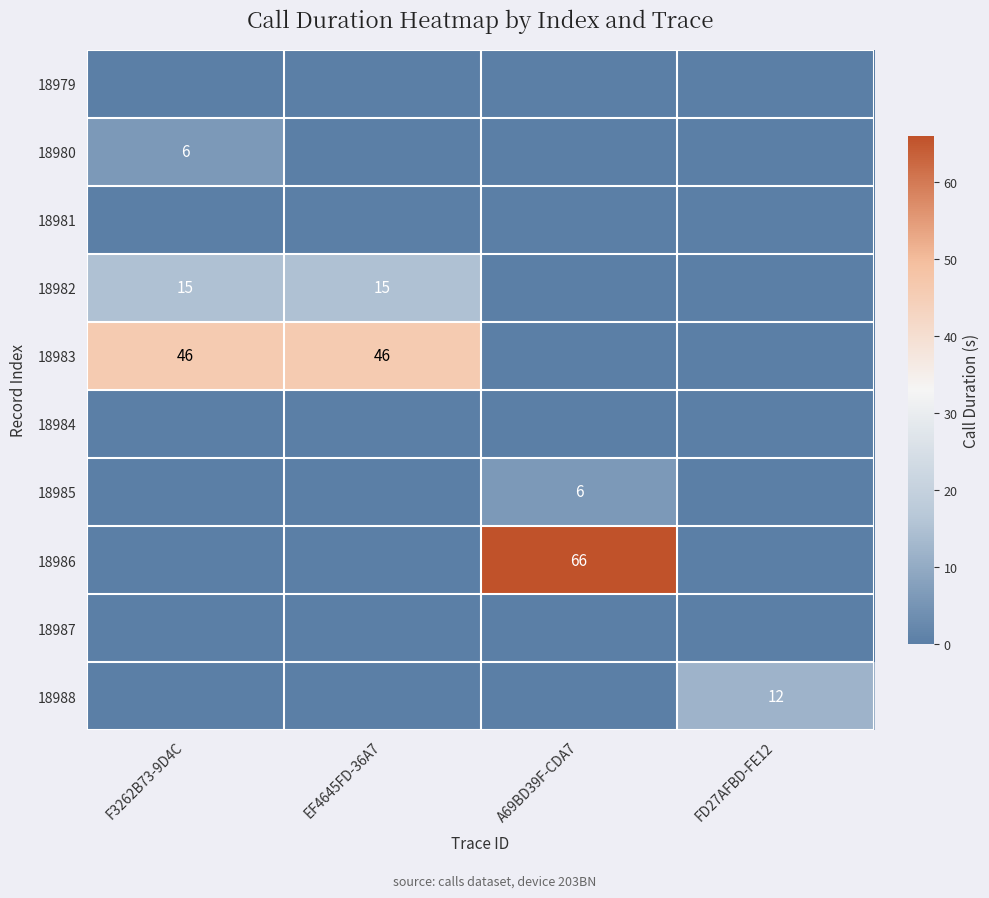

What is the difference between the highest and lowest values at FD27AFBD-FE12?

12